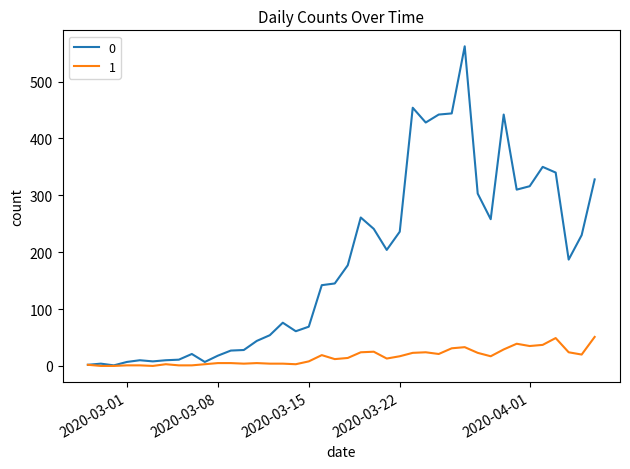

What are all the series names shown in the legend?

0, 1